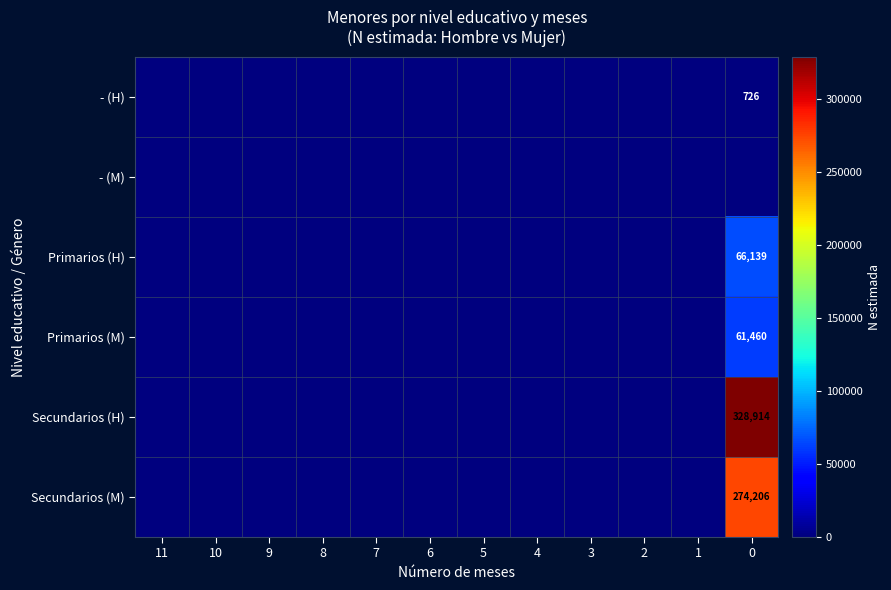

Rank the categories by - (H) value from lowest to highest.

11, 10, 9, 8, 7, 6, 5, 4, 3, 2, 1, 0